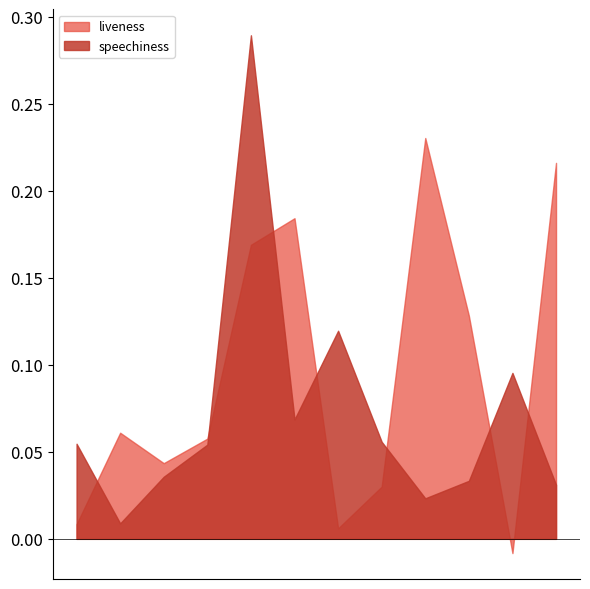

Which series has the largest total across all categories?

liveness